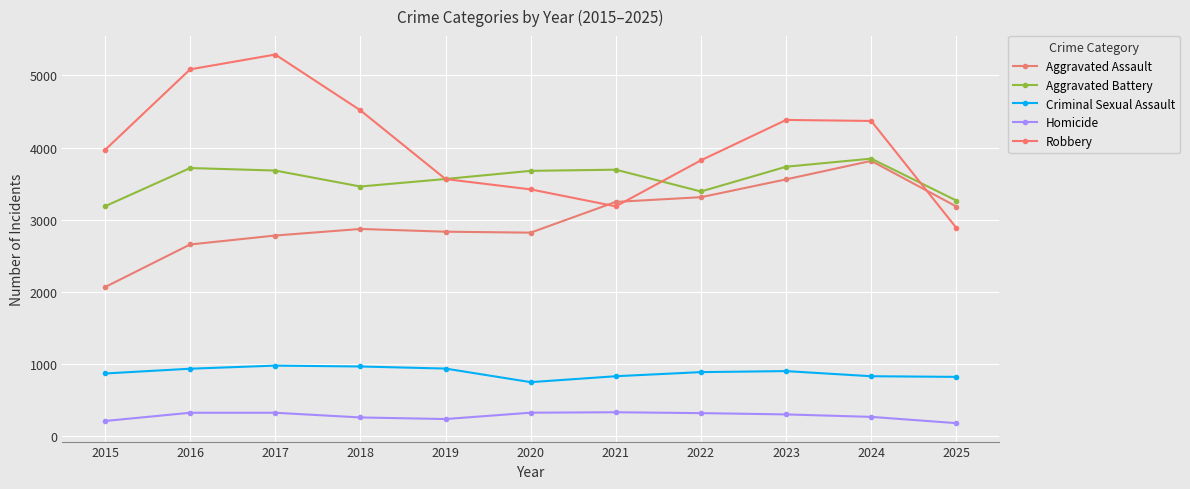

Is this an area chart (filled region under the line)?

No